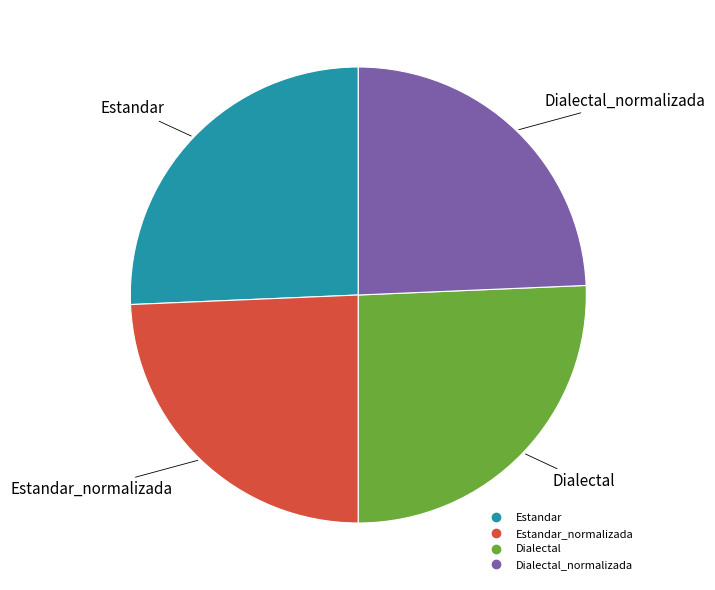

Is there a majority slice in this chart?

No